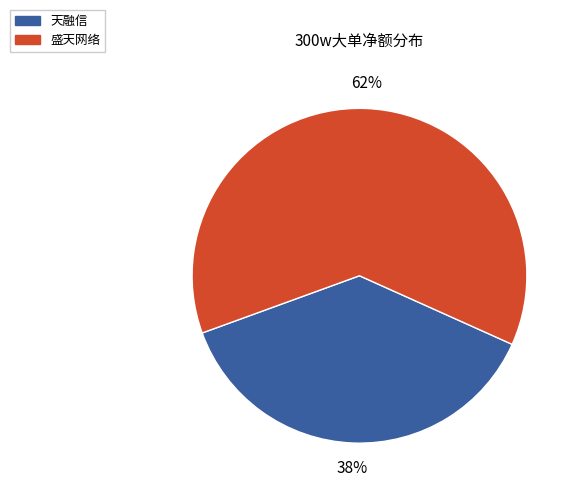

Which slice represents more than half of the pie?

盛天网络